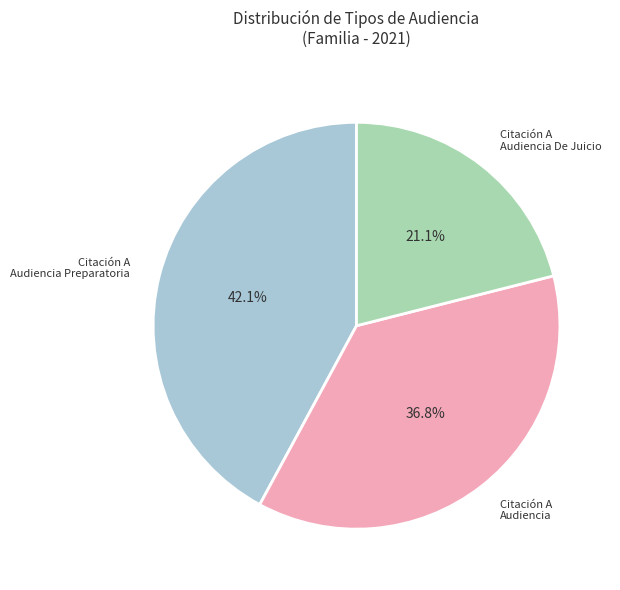

Is there any slice that represents more than half of the pie?

No